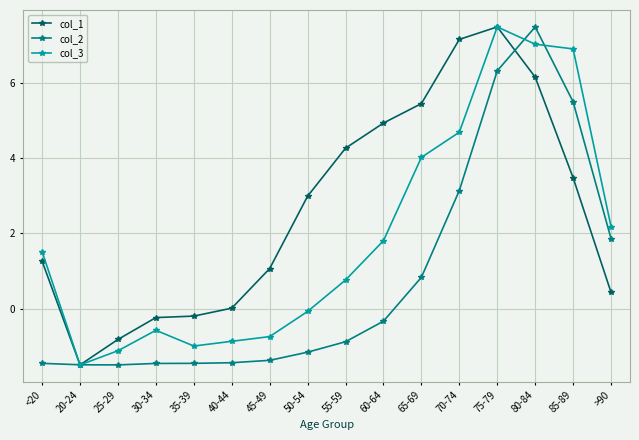

What is the minimum value for col_3?

-1.5